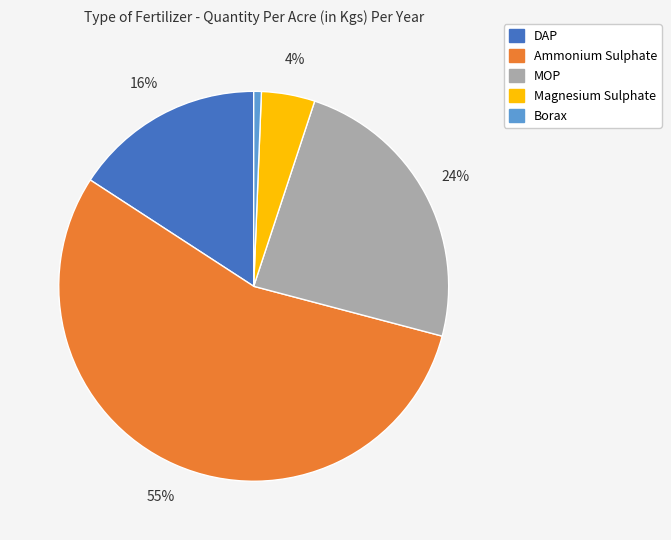

Rank the categories by value from lowest to highest.

Borax, Magnesium Sulphate, DAP, MOP, Ammonium Sulphate